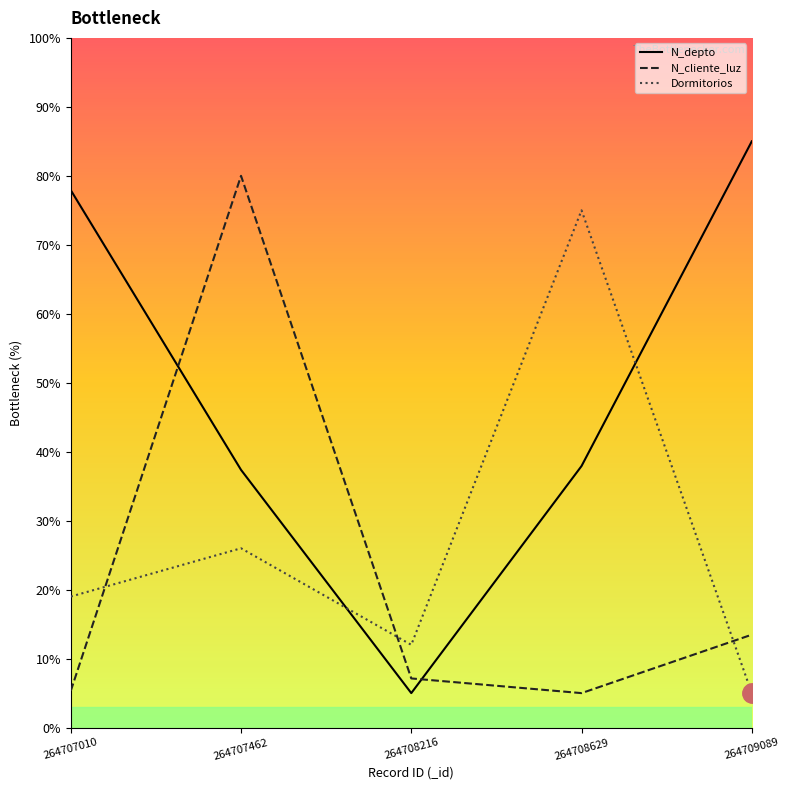

What is the minimum value for N_depto?

5.0